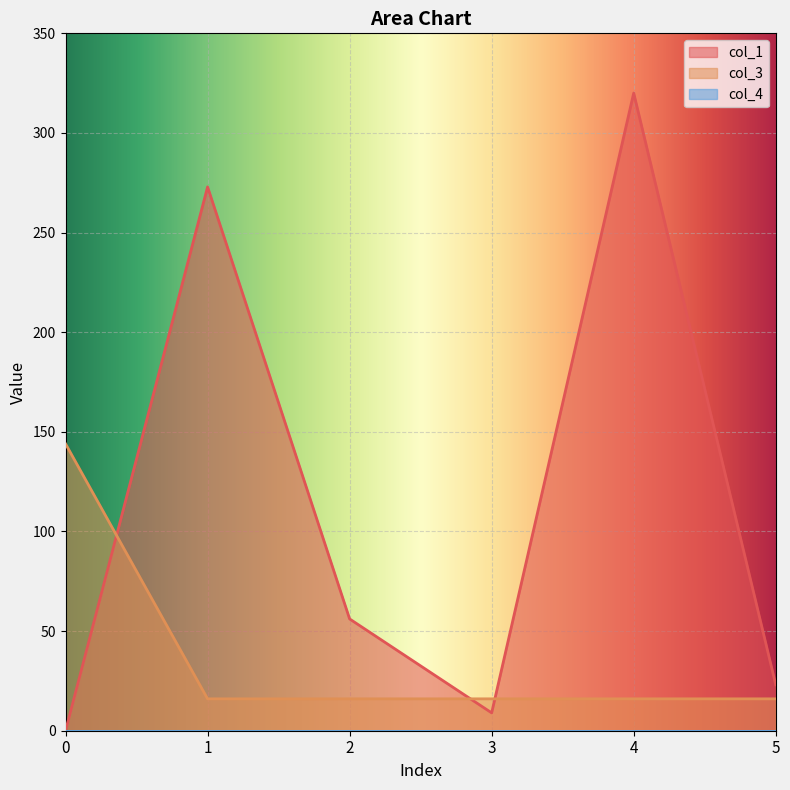

What is the minimum value for col_3?

16.0